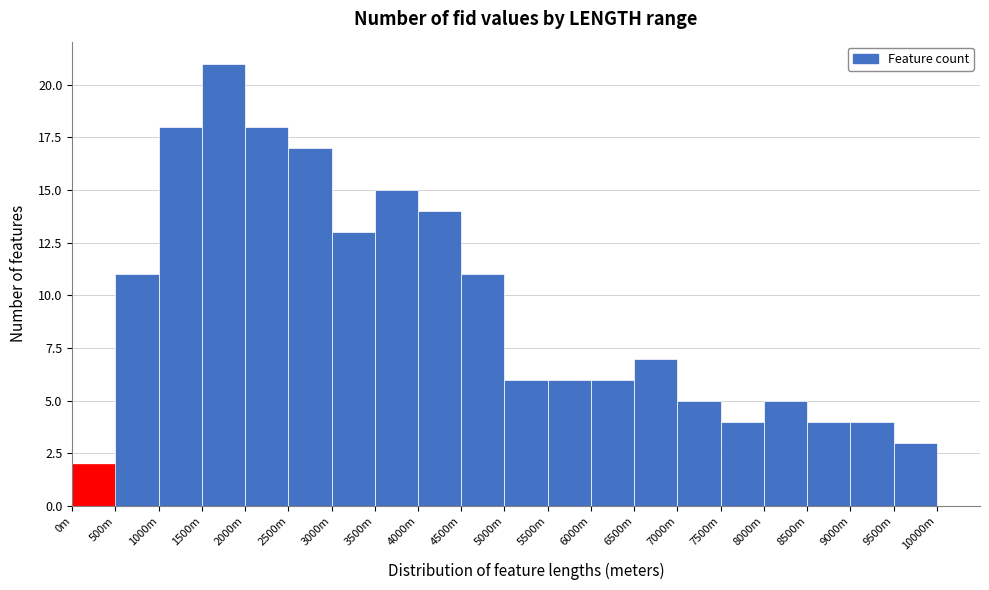

Reading left to right, list all the values displayed in this chart.

2	11	18	21	18	17	13	15	14	11	6	6	6	7	5	4	5	4	4	3